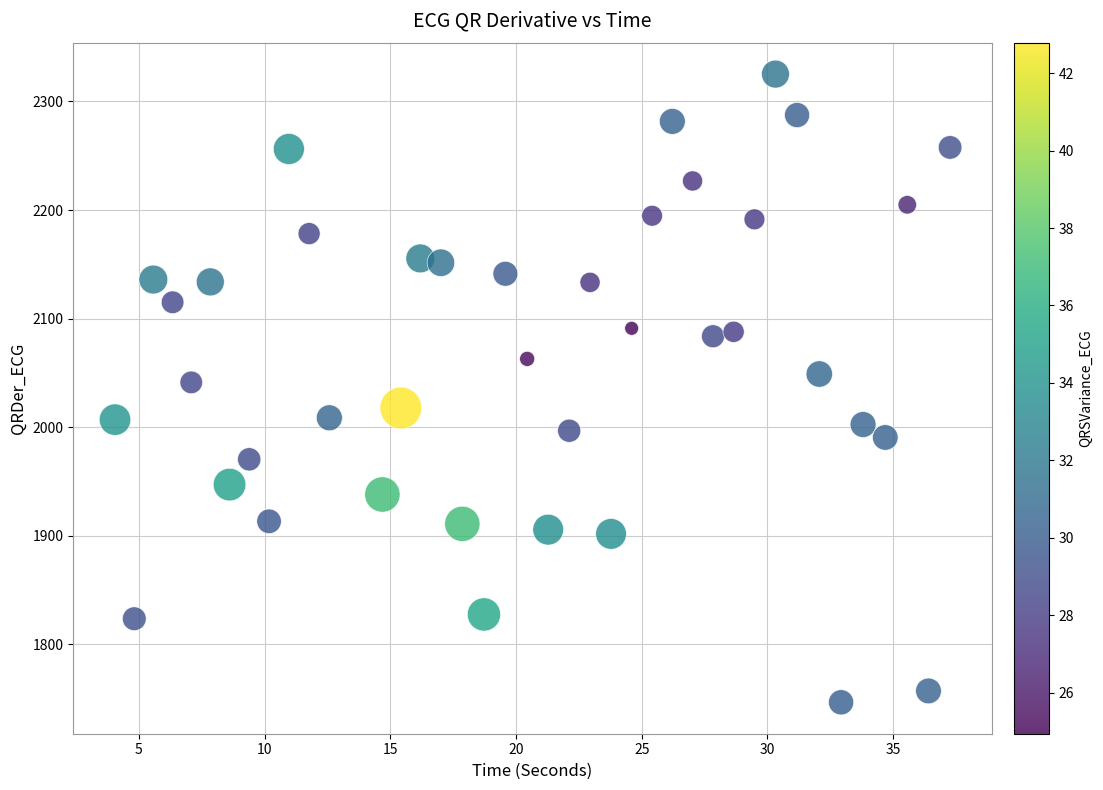

What is the range of X values (max minus min)?

33.2